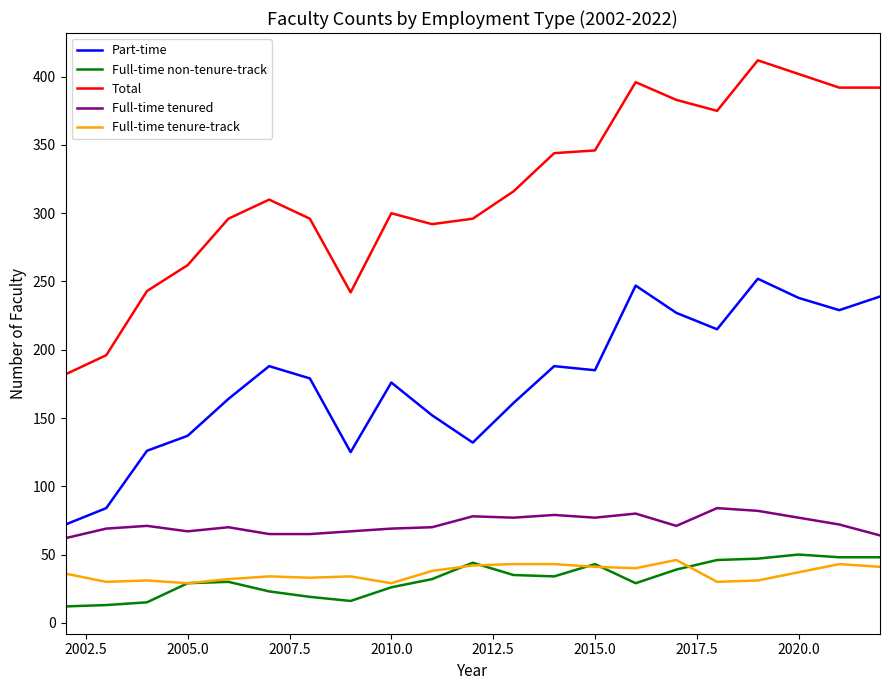

Which series has the largest total across all categories?

Total